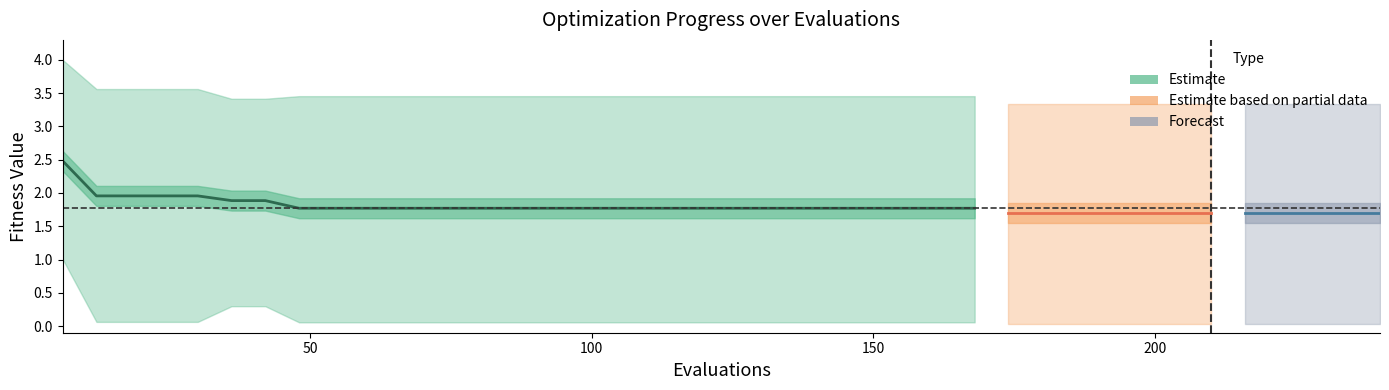

At which label does worst reach its minimum?

174